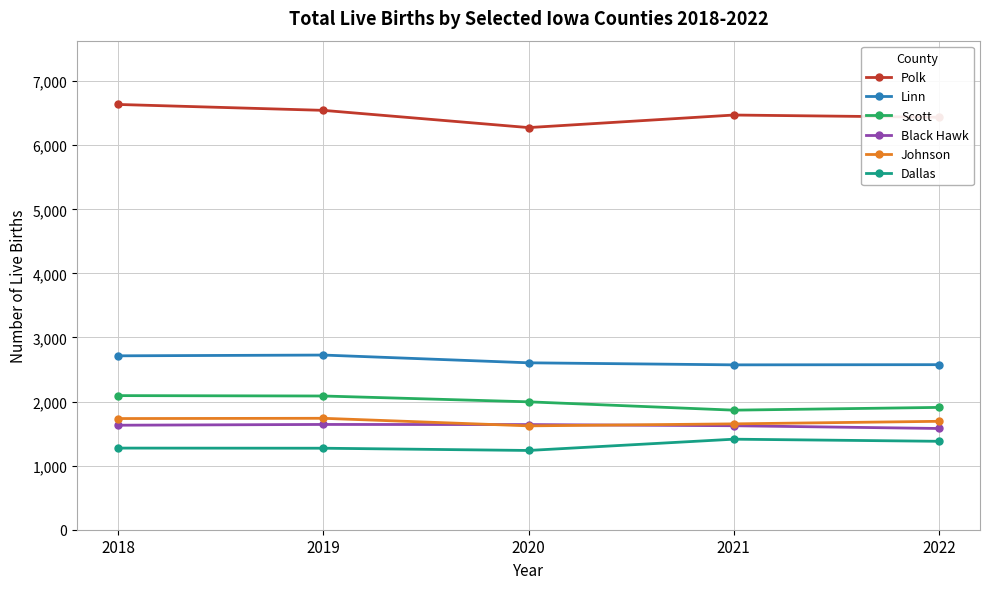

What is the value of the Polk point at the 2nd from the left?

6545